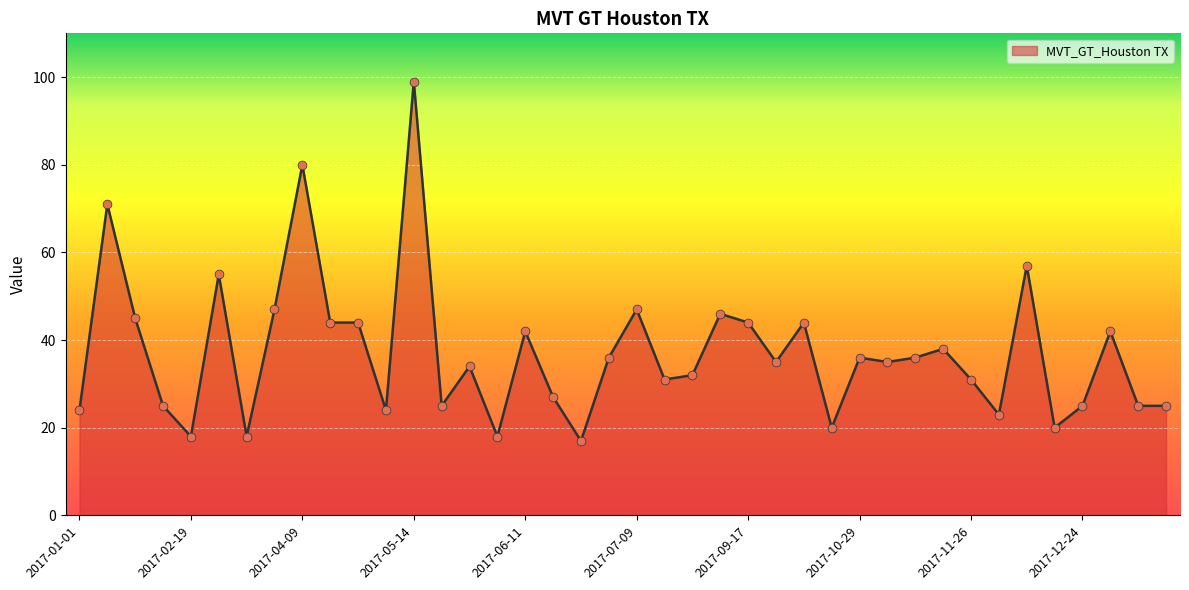

What is the smallest value displayed?

17